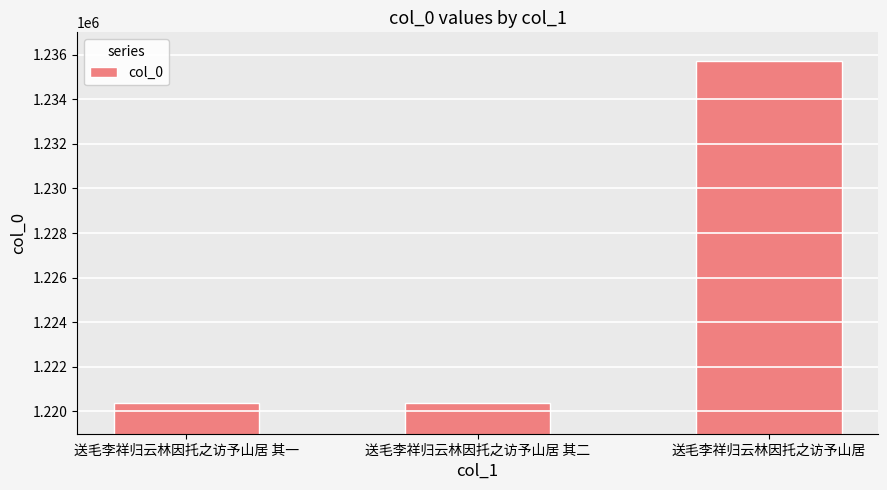

At which label is the value closest to 1228053?

送毛李祥归云林因托之访予山居 其二